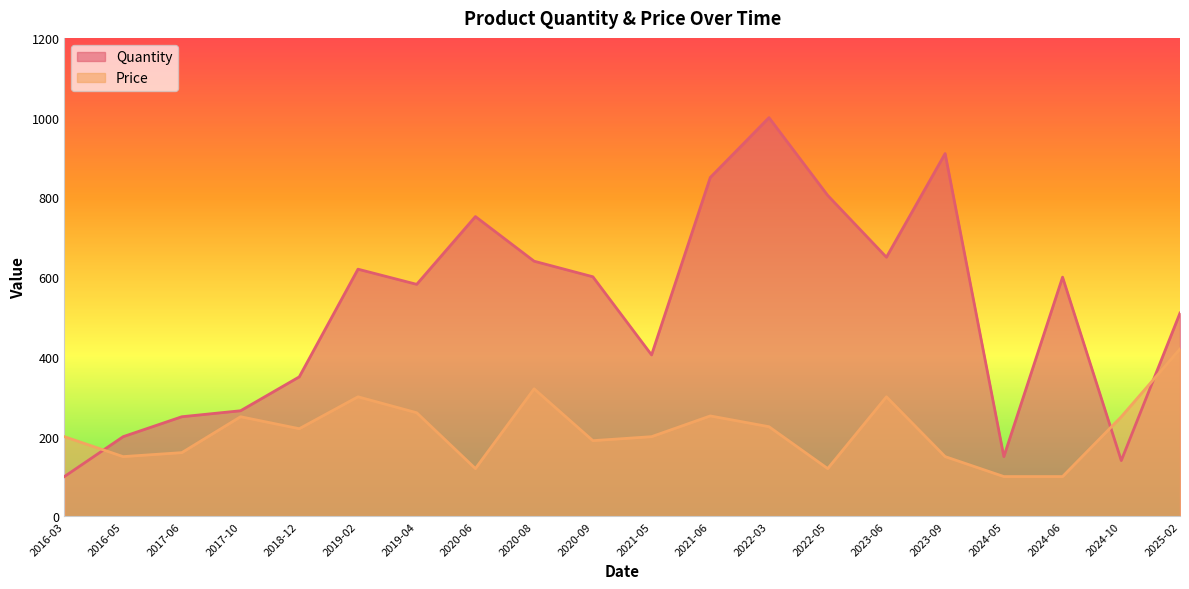

At which category does the chart reach its minimum across all series?

2016-03